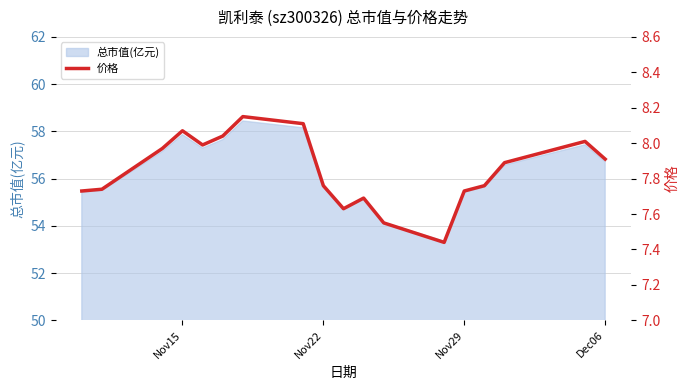

What is the minimum value for 总市值(亿元)?

53.4